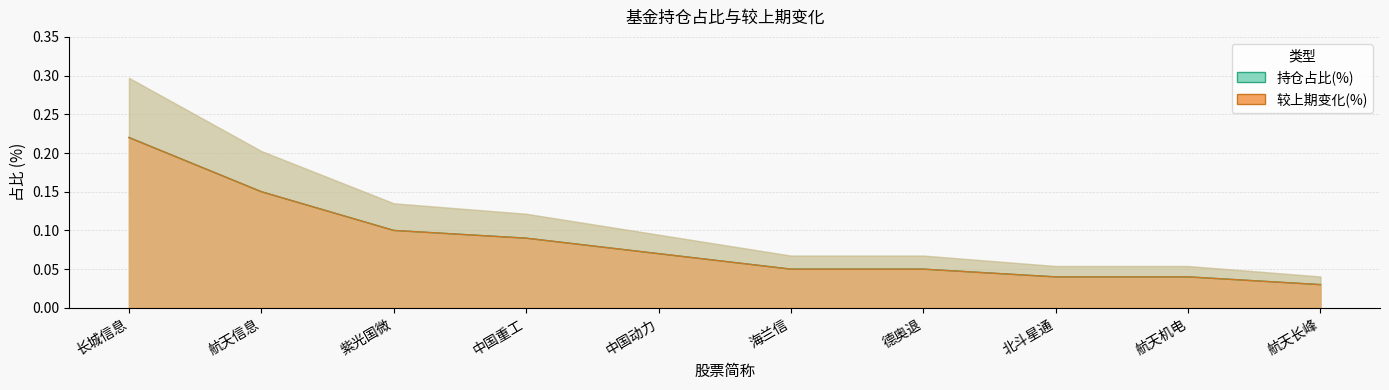

True or false: 持仓占比(%) has a value of 0.1 at 长城信息.

False